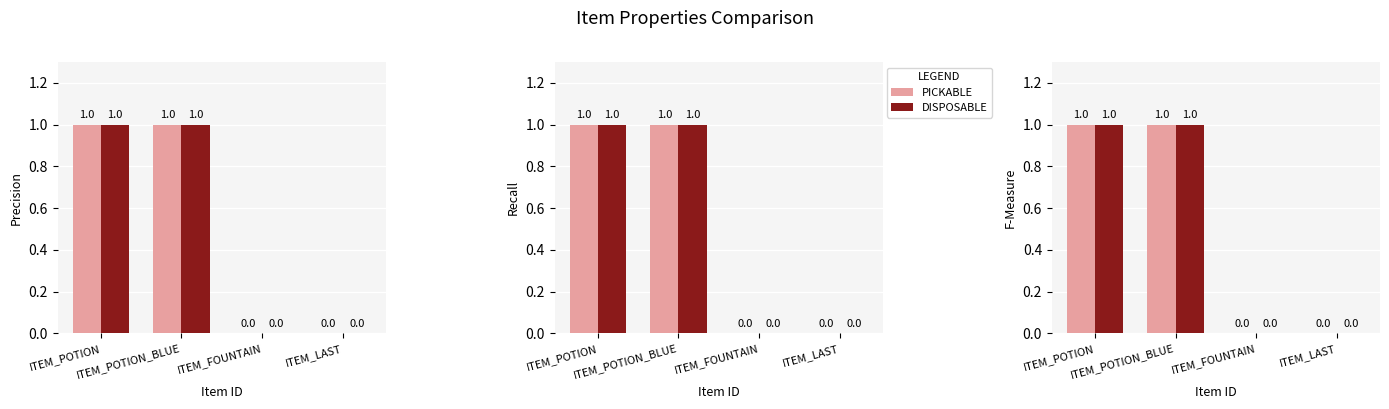

Which series has the largest total across all categories?

PICKABLE